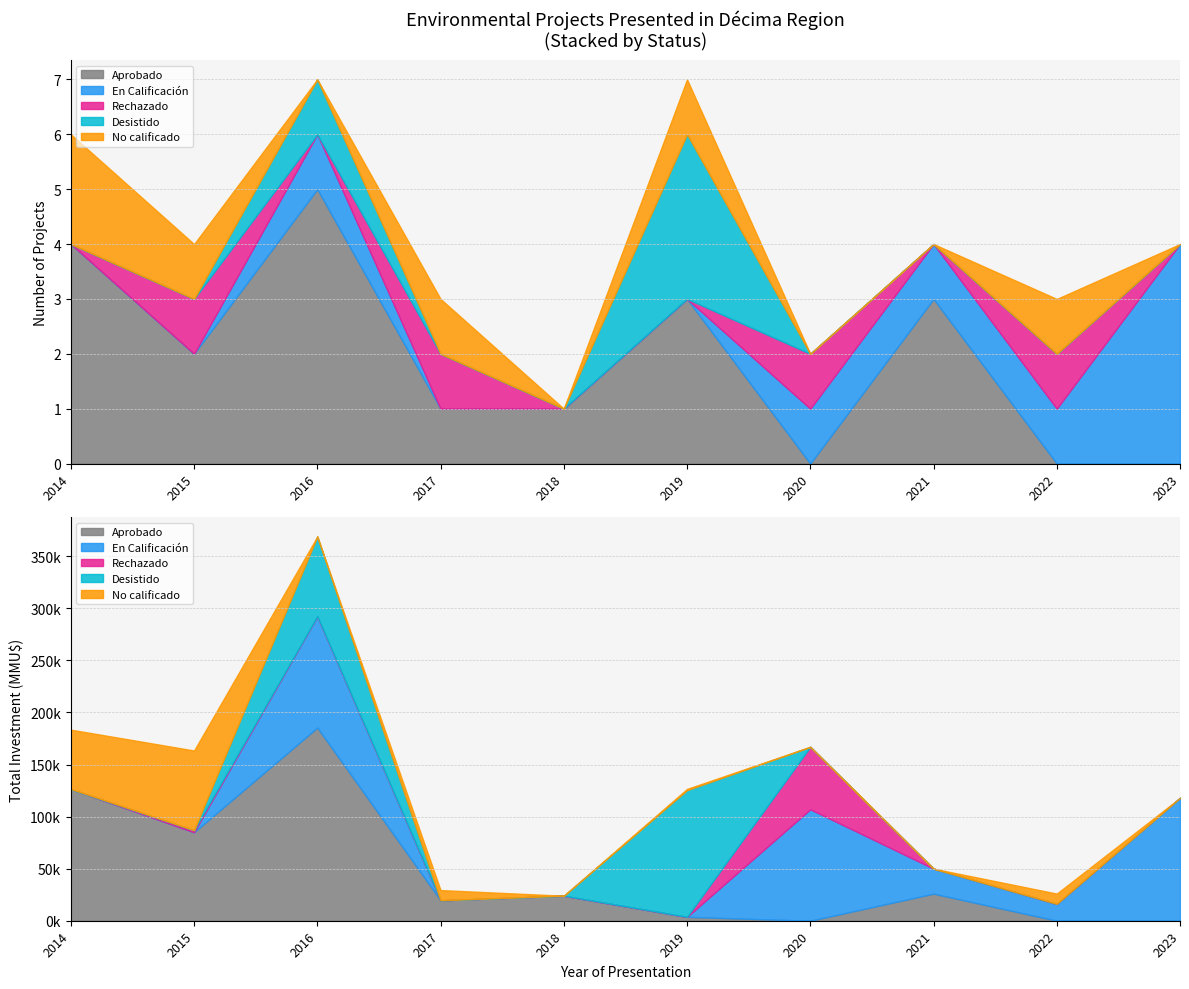

True or false: No calificado has a value of 1 at 2019.

True